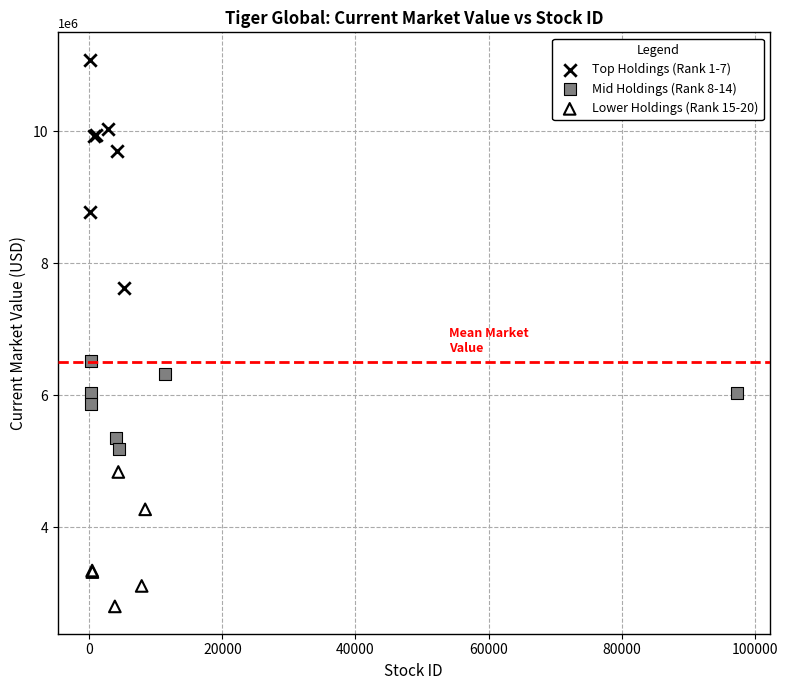

Which series reaches the minimum Y coordinate?

Lower Holdings (Rank 15-20)